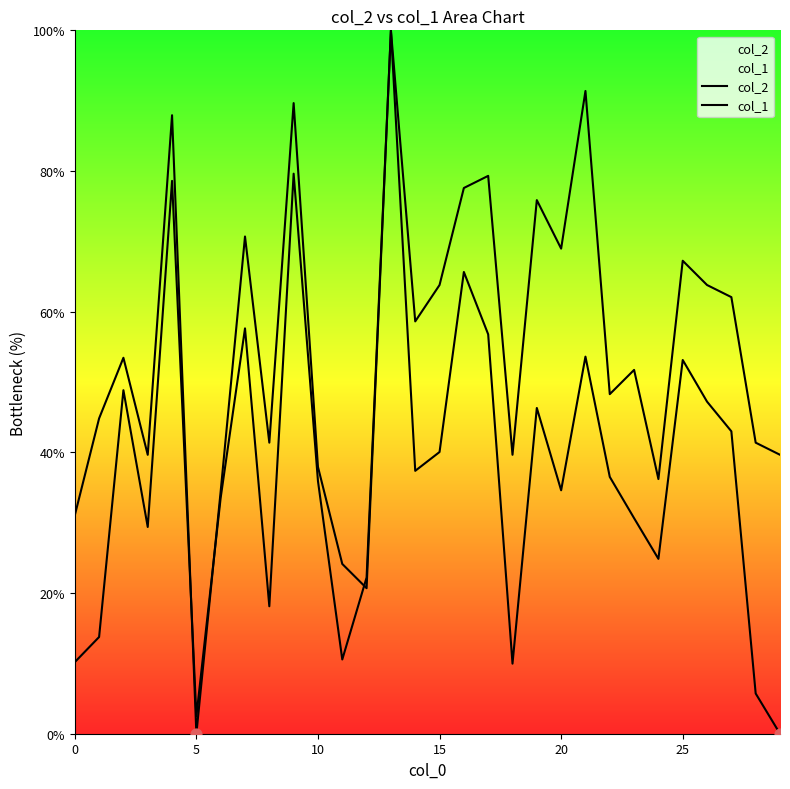

At how many categories does at least one series exceed 41?

20